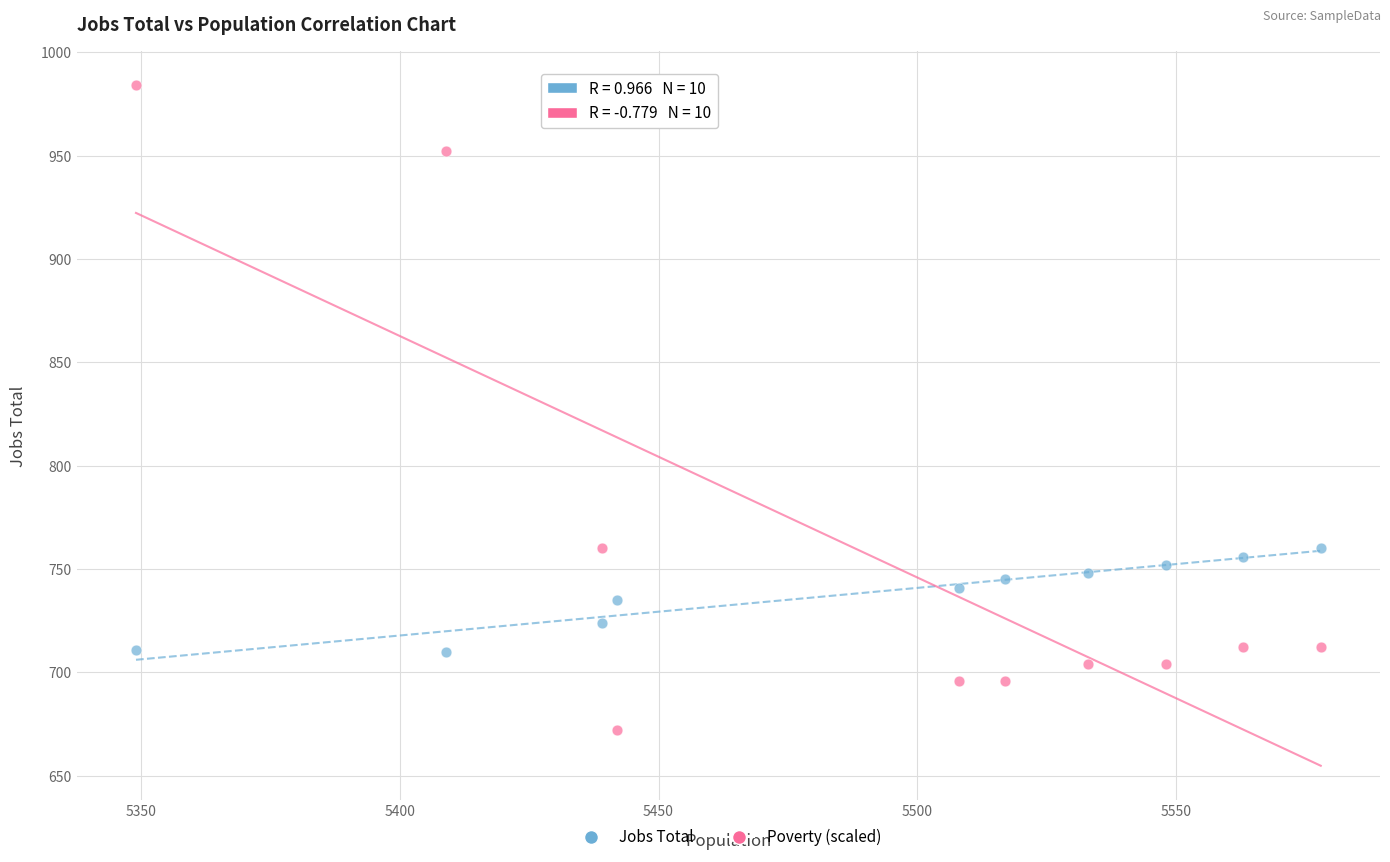

Which series reaches the maximum Y coordinate?

Poverty (scaled)